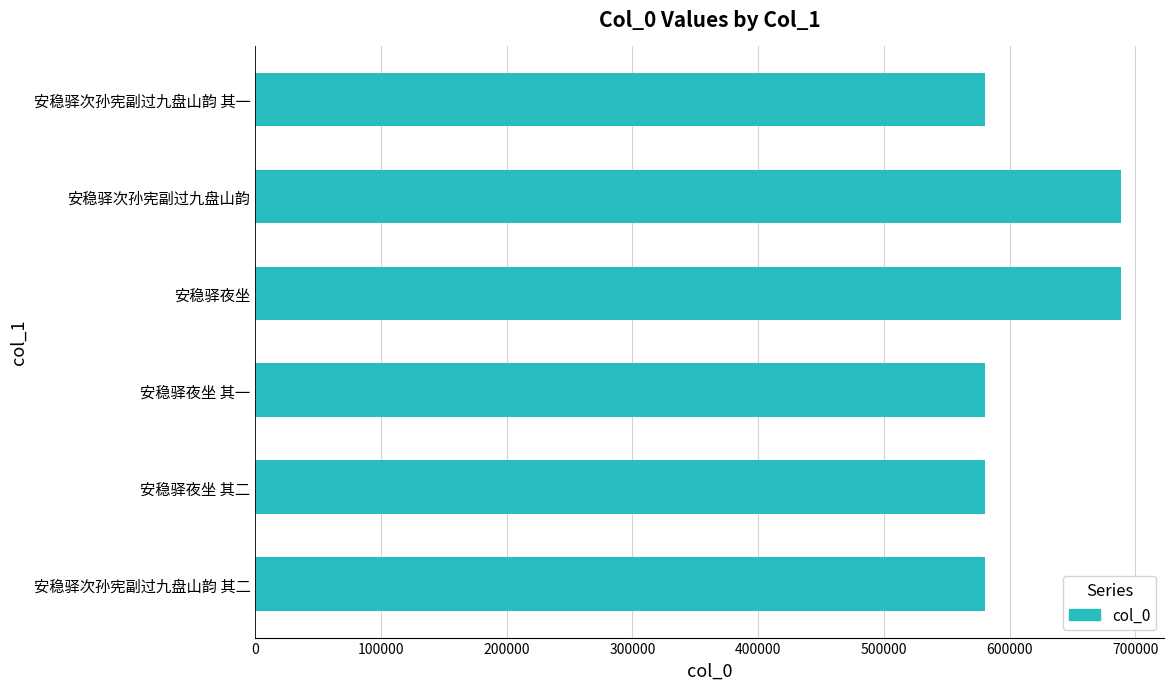

What is the label of the 2nd bar from the top?

安稳驿次孙宪副过九盘山韵